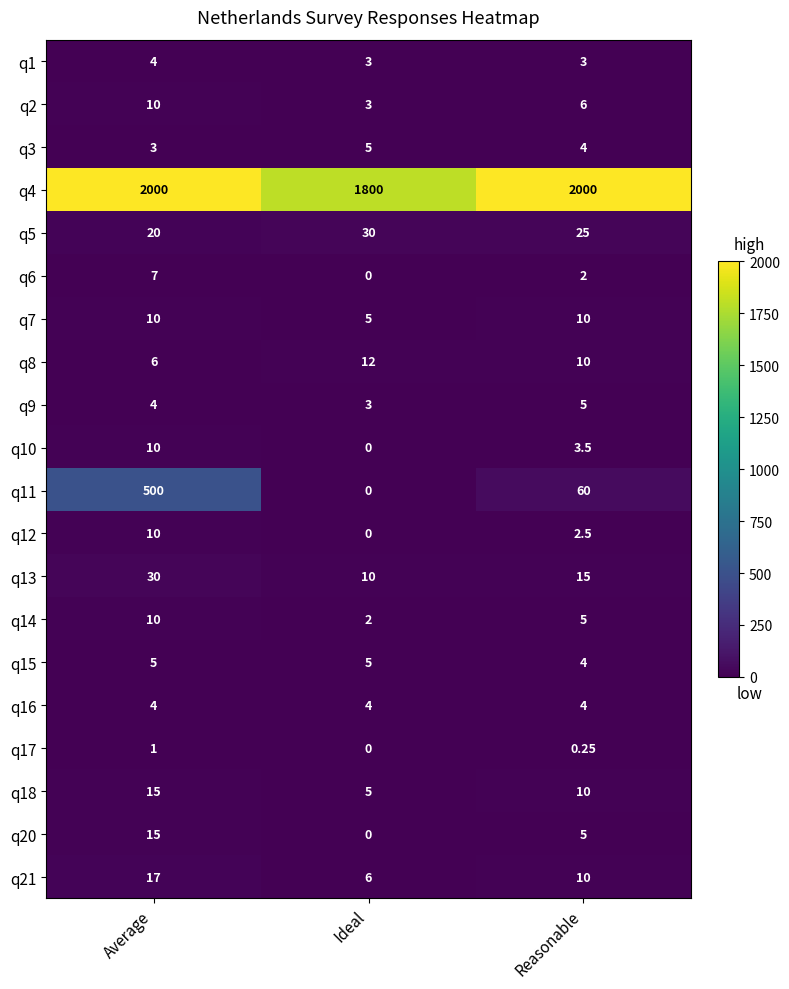

How many distinct data groups are displayed?

20